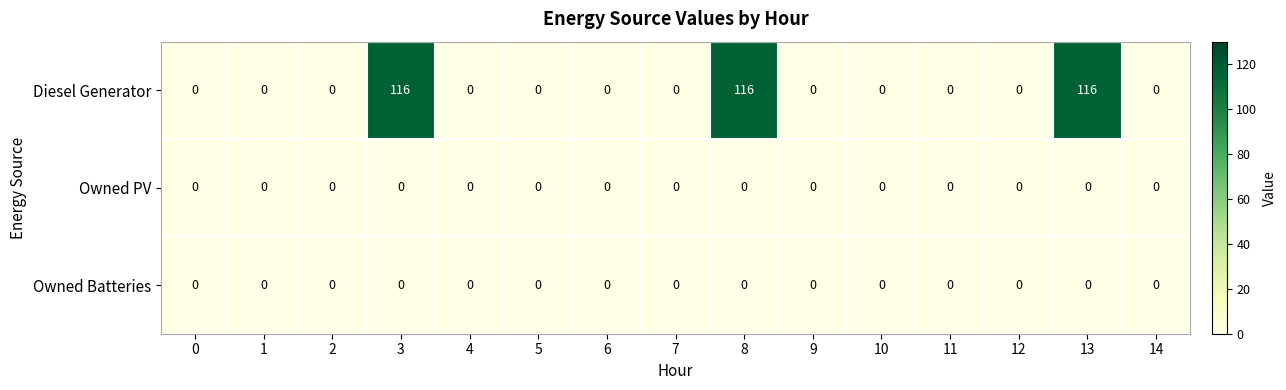

What is the spread (max minus min) of values at 13?

116